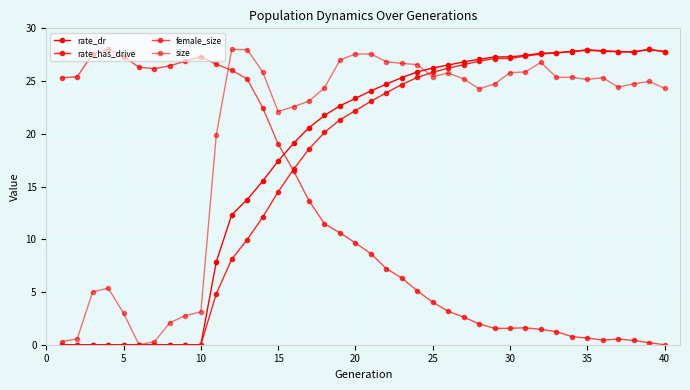

True or false: rate_dr has more than 2 interior local peaks.

False